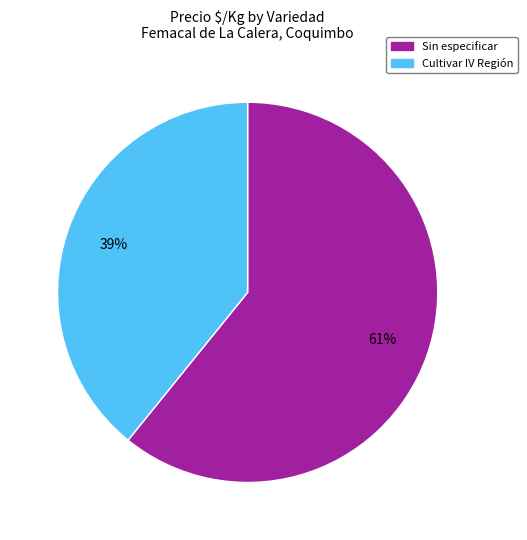

Which category has the smallest portion of the pie?

Cultivar IV Región